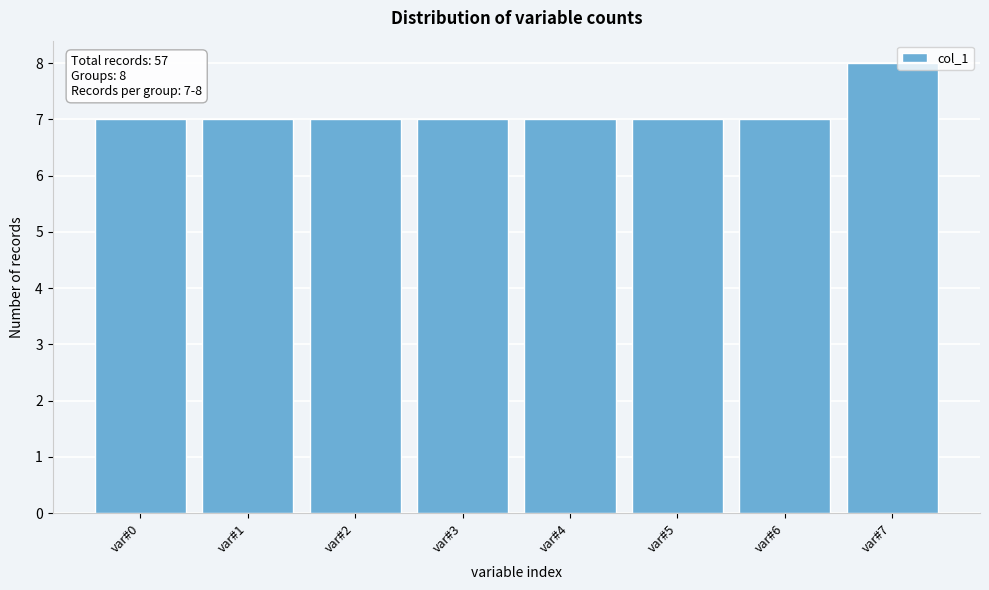

Over which range of the x-axis is the bar tallest?

6.5 to 7.5